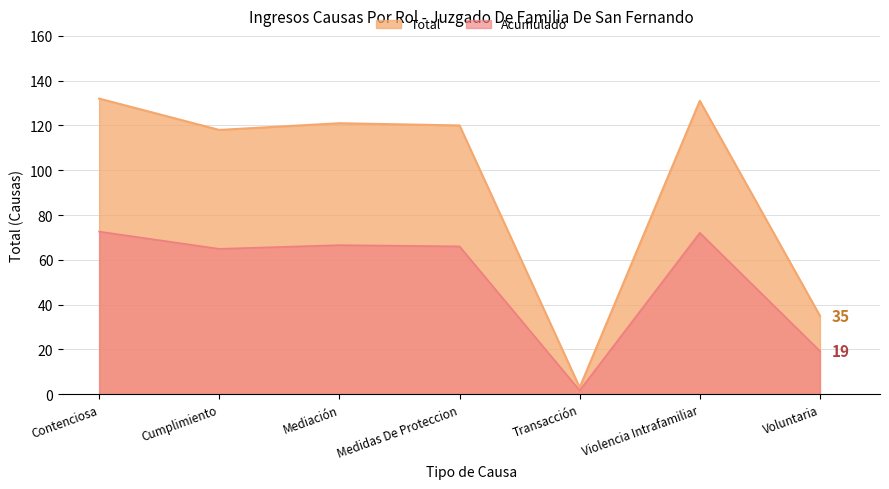

Between Cumplimiento and Contenciosa, which is larger?

Contenciosa